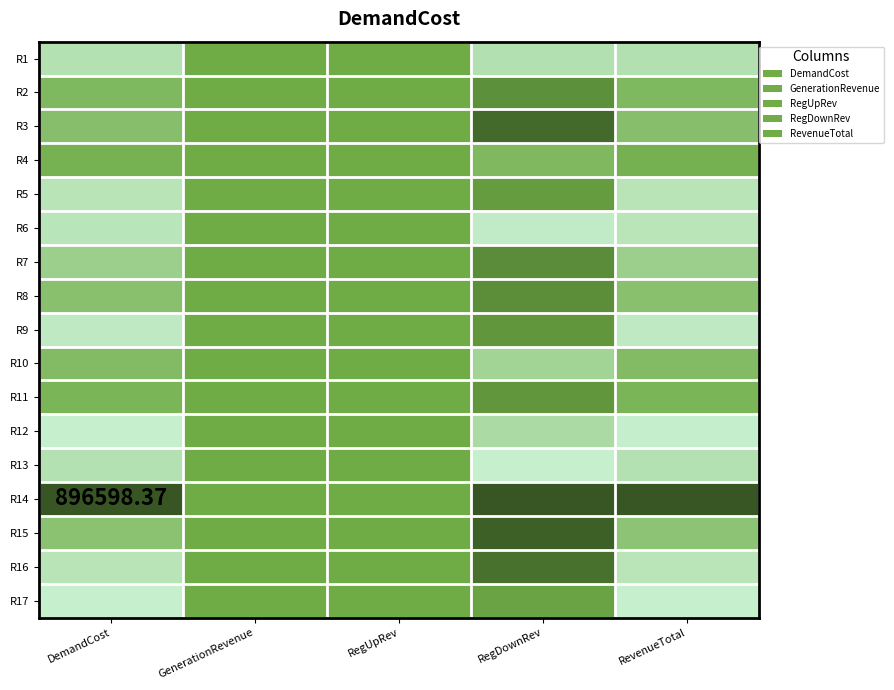

Where is R8 nearest to the value 0?

DemandCost